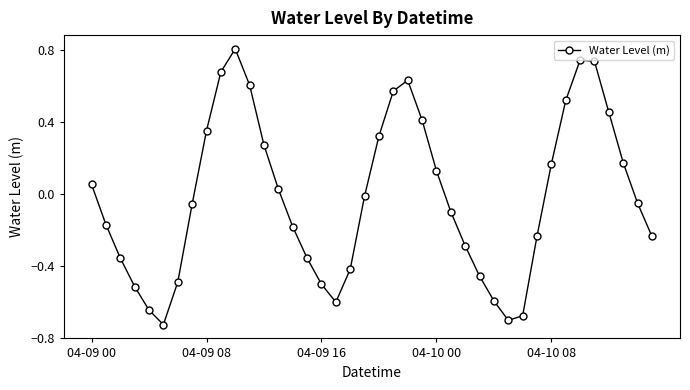

What is the maximum value shown in the chart?

0.8